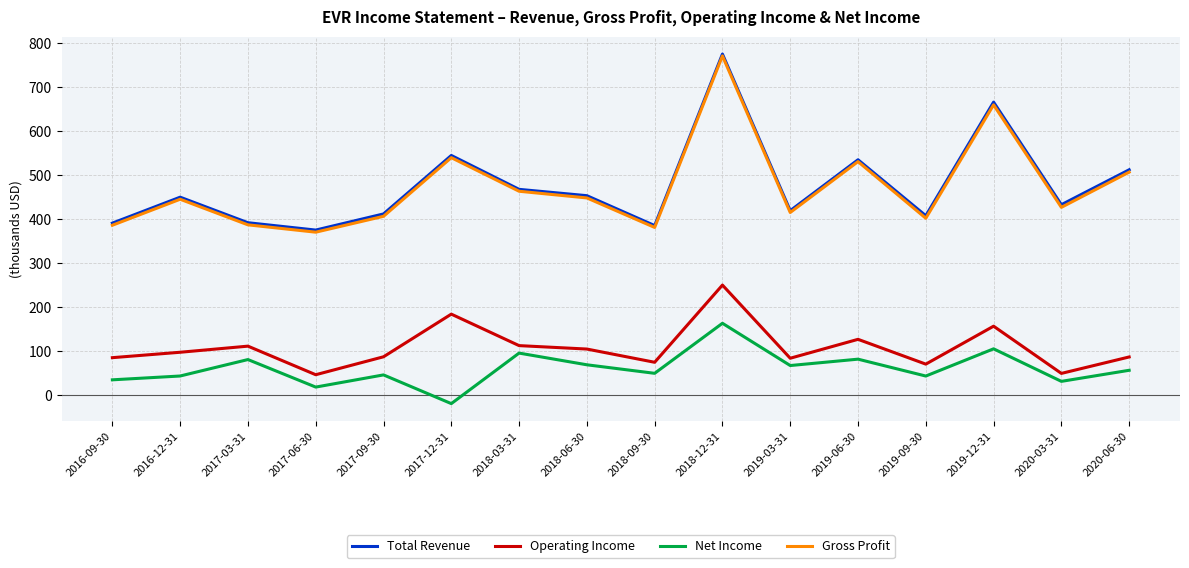

Is it true that Operating Income equals 70400 at 2019-09-30?

True